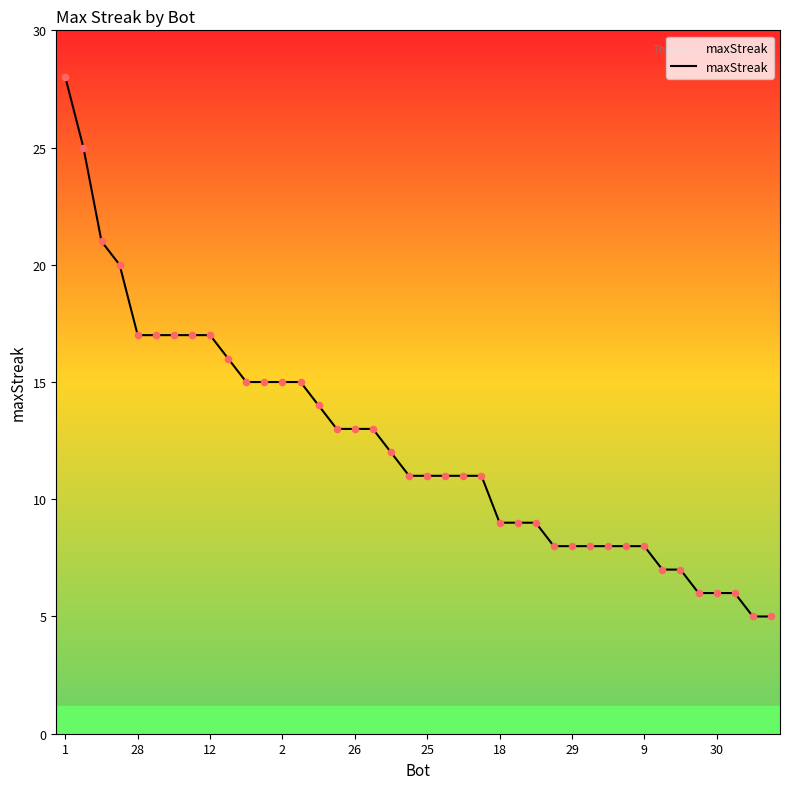

What is the smallest value displayed?

5